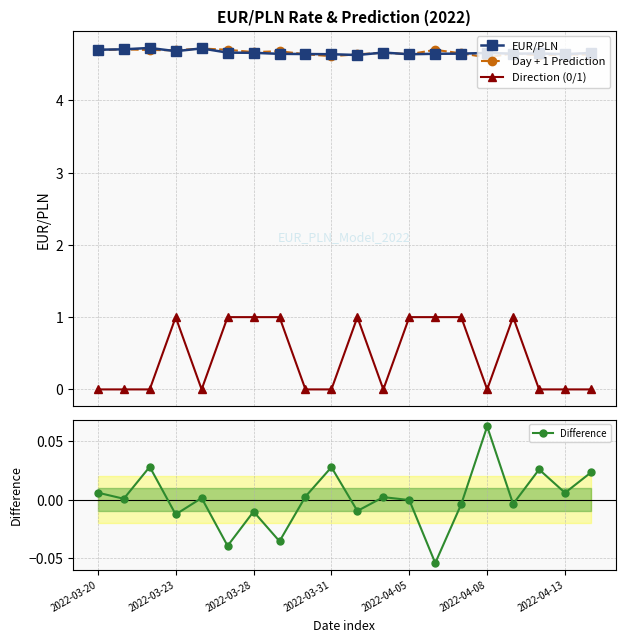

How many values in the Difference series exceed 0?

11